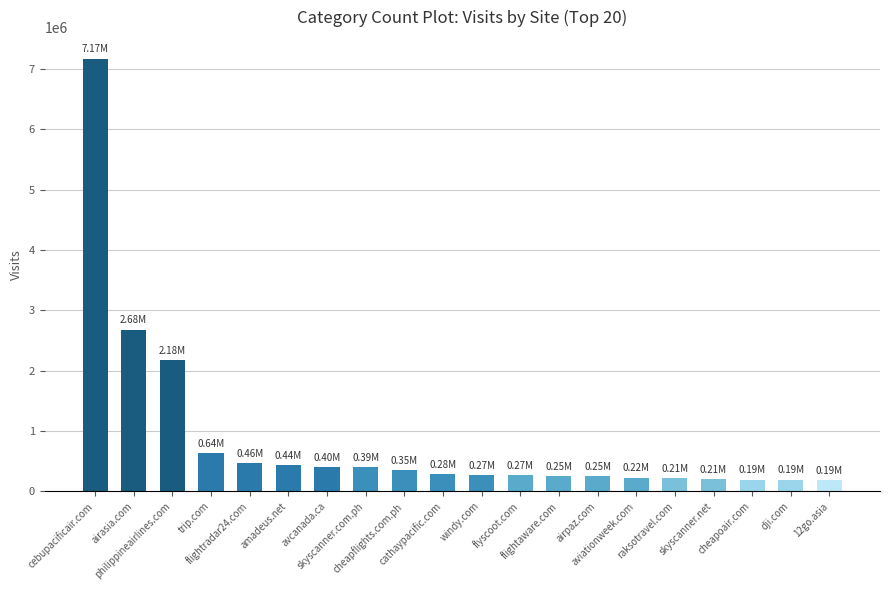

Does the chart contain any negative values?

No